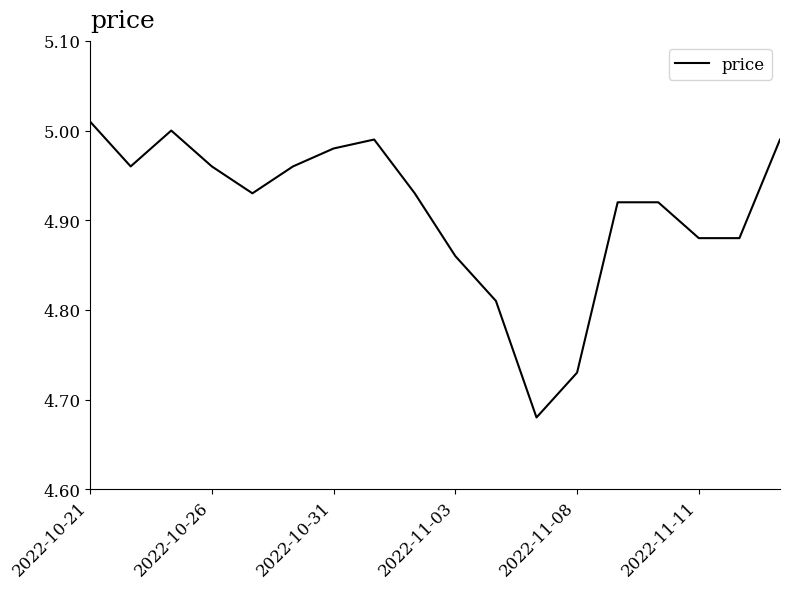

At which label is the value closest to 4?

11